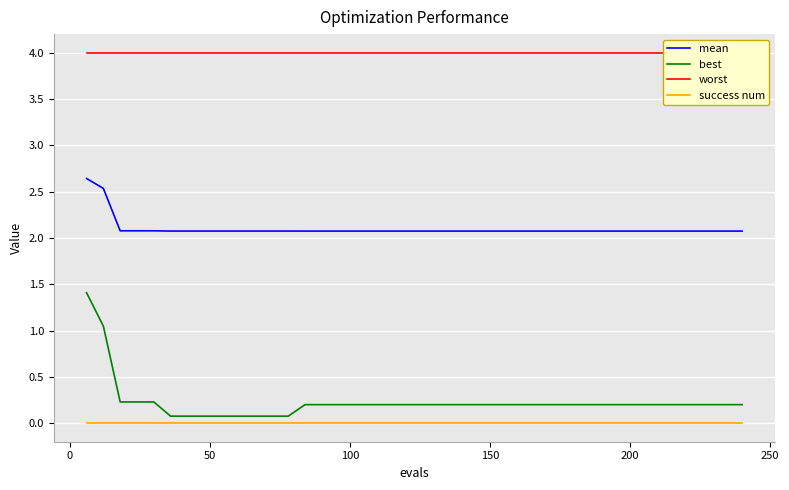

What is the difference between the second highest and second lowest values in the best series?

1.0